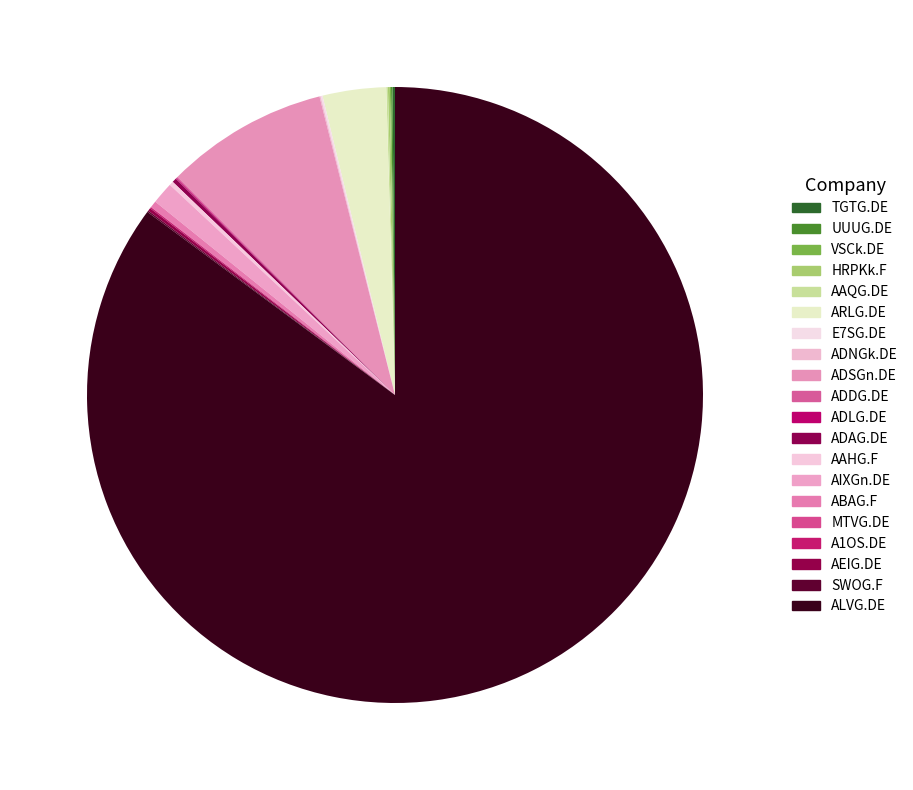

Combined, what portion of the pie is TGTG.DE and ADSGn.DE?

8.7%